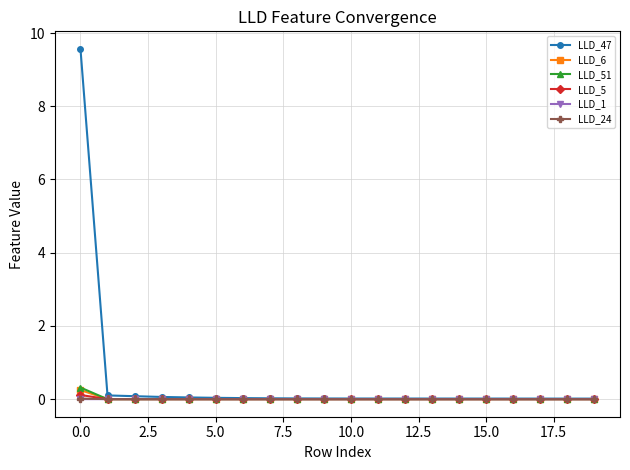

Which series has the largest total across all categories?

LLD_47